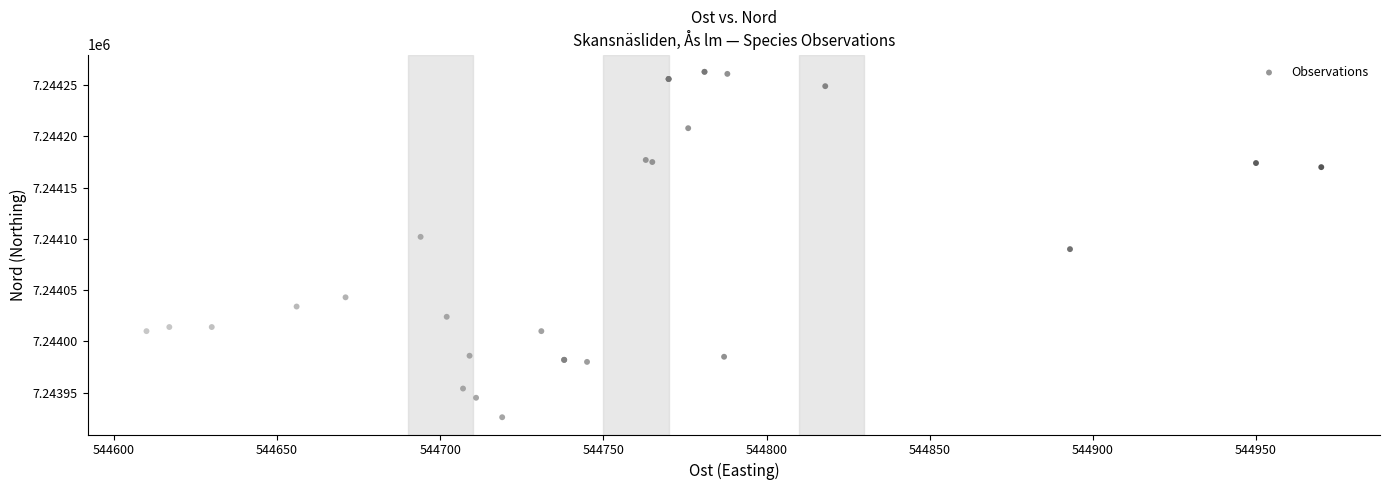

What Y value in the scatter plot is closest to 7244094?

7244090